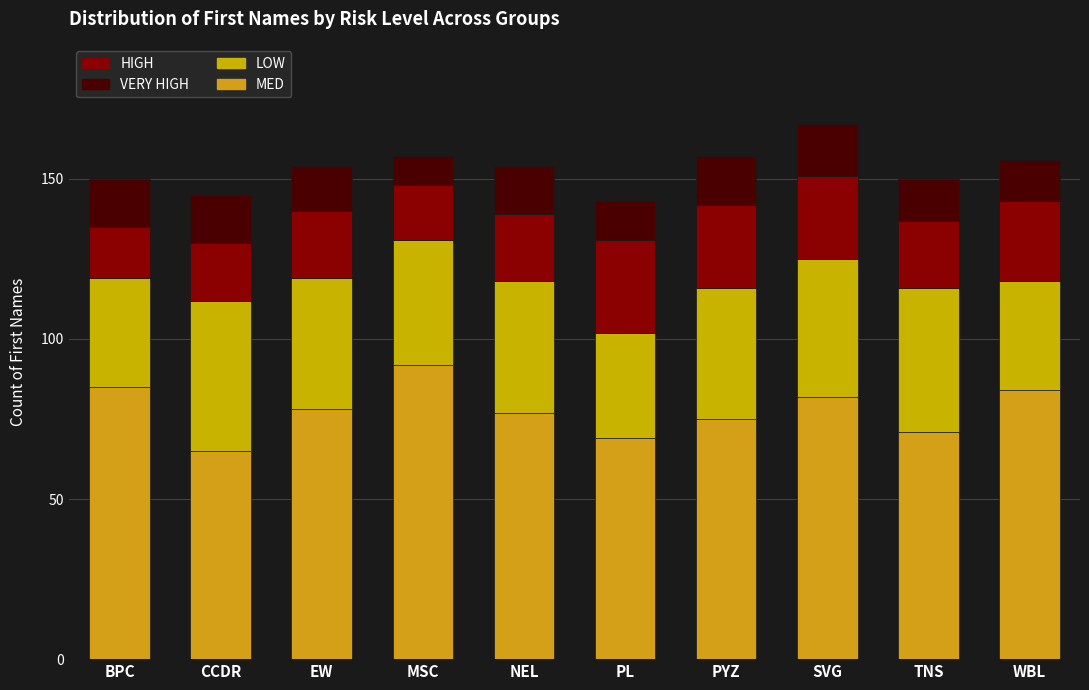

How many bars are there in total?

10